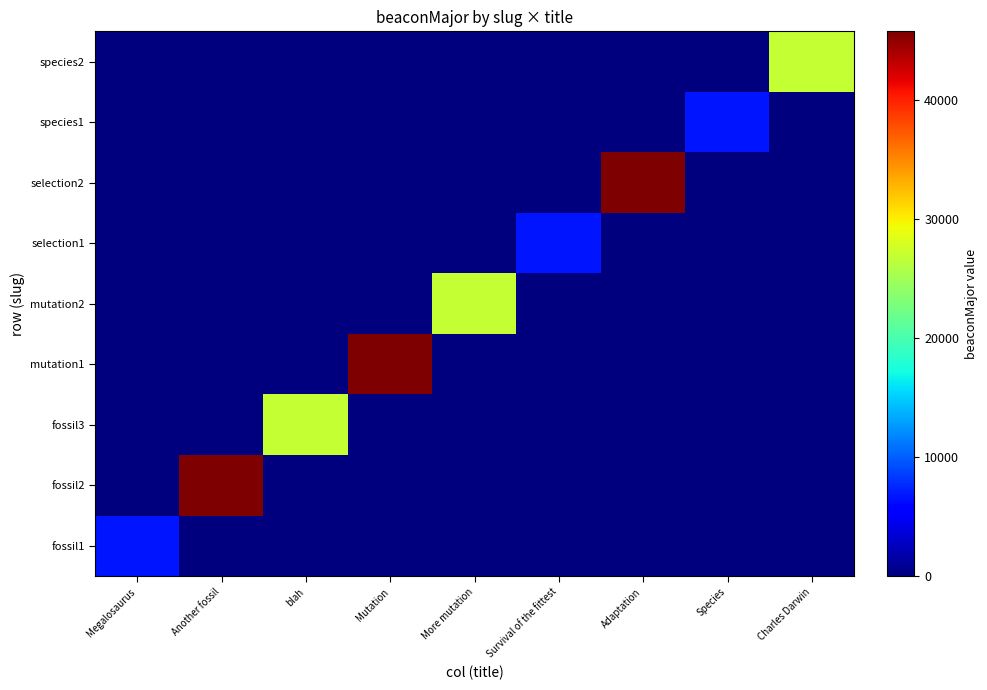

What is the maximum value shown in the chart?

45790